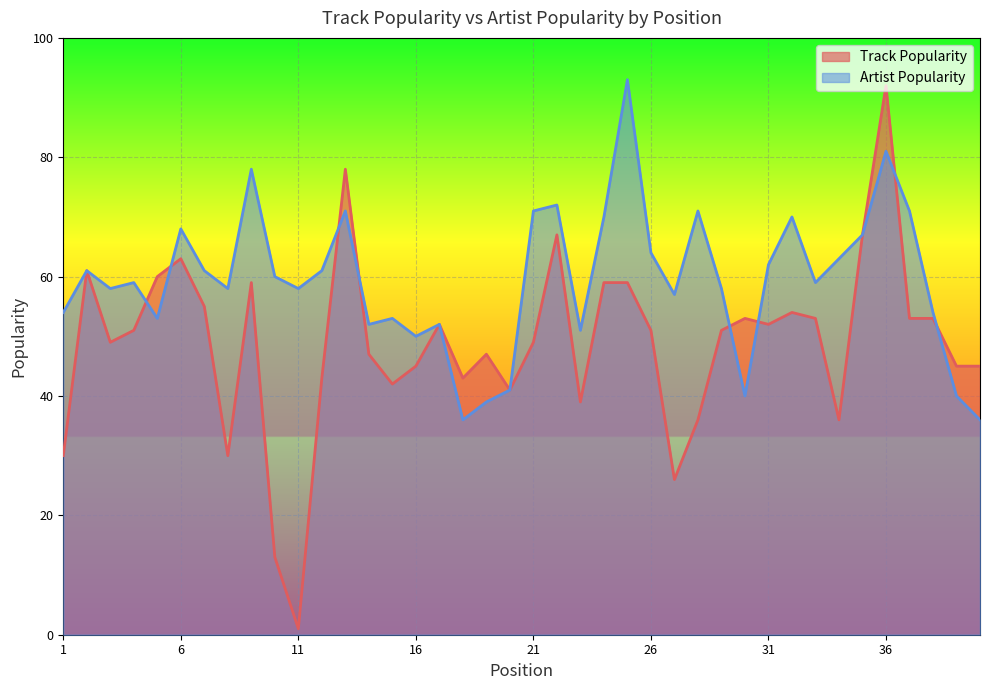

In Artist Popularity, how many points are lower than both neighbors (excluding endpoints)?

11